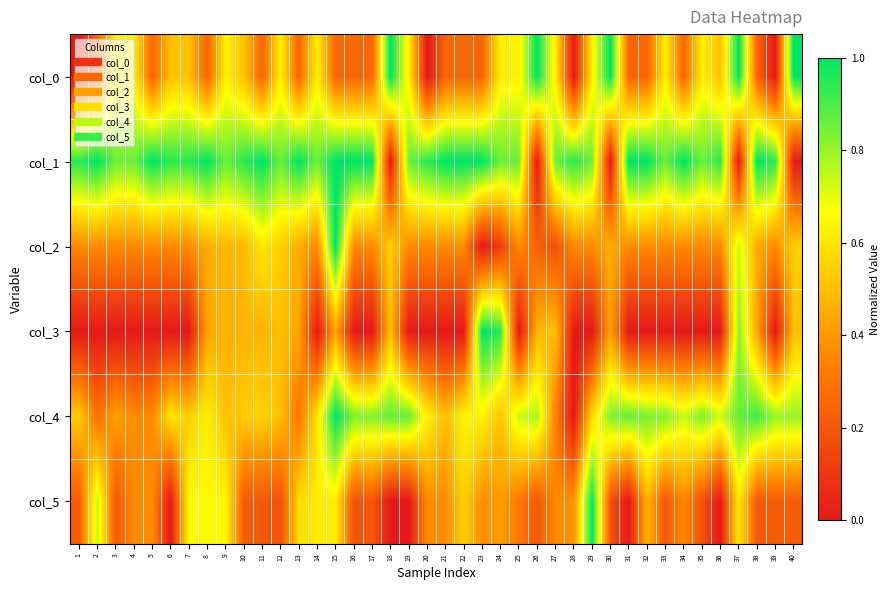

At 22, list the series in order from largest to smallest.

col_1, col_4, col_5, col_2, col_0, col_3